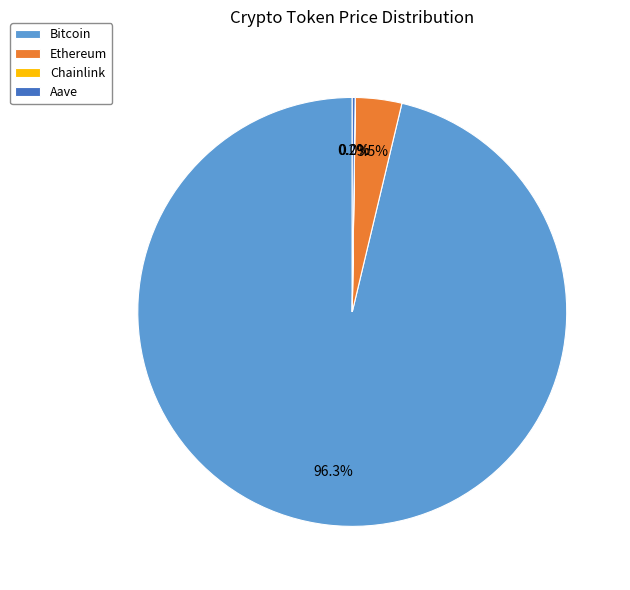

What portion of the pie excludes Bitcoin?

3.7%